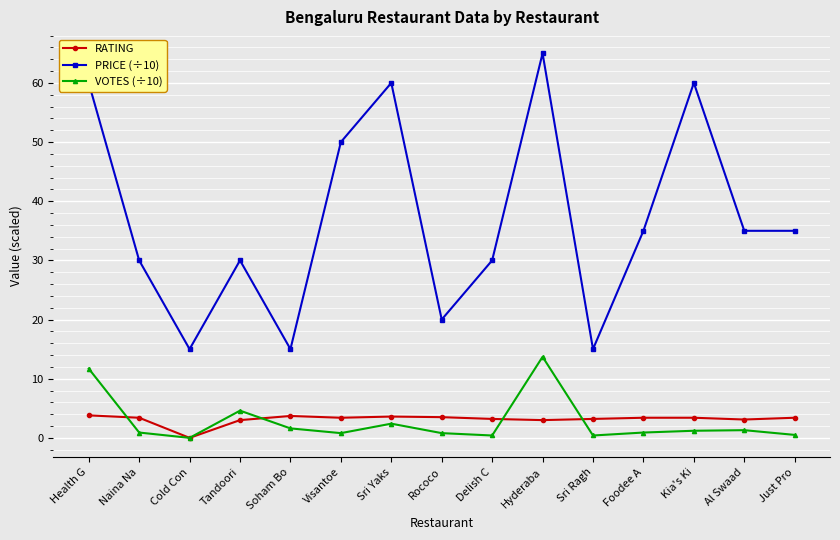

Is the value of VOTES (÷10) at Kia's Ki greater than the value of PRICE (÷10) at Soham Bo?

No